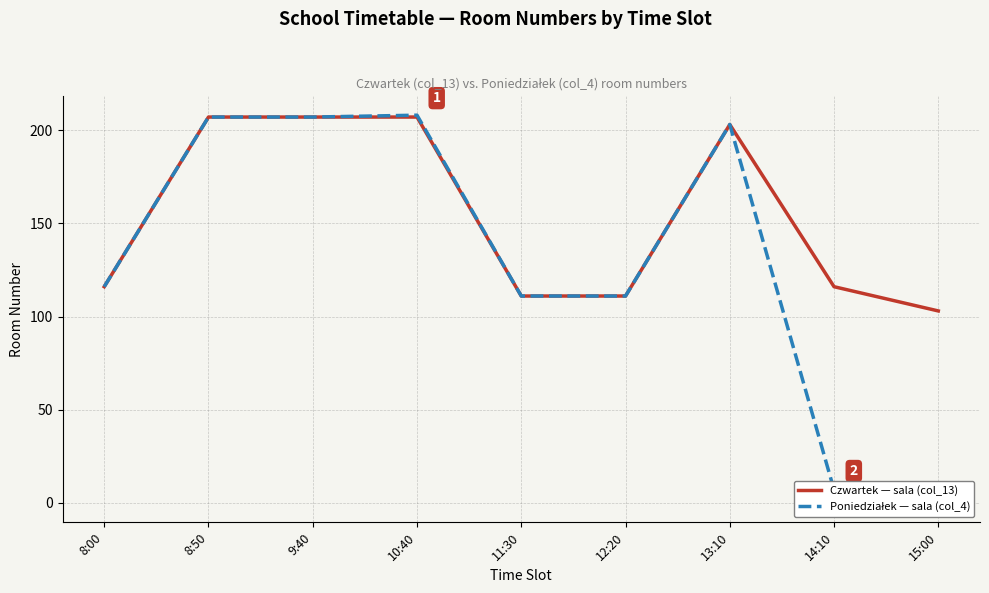

At 9:40, list the series in order from smallest to largest.

Czwartek — sala (col_13), Poniedziałek — sala (col_4)